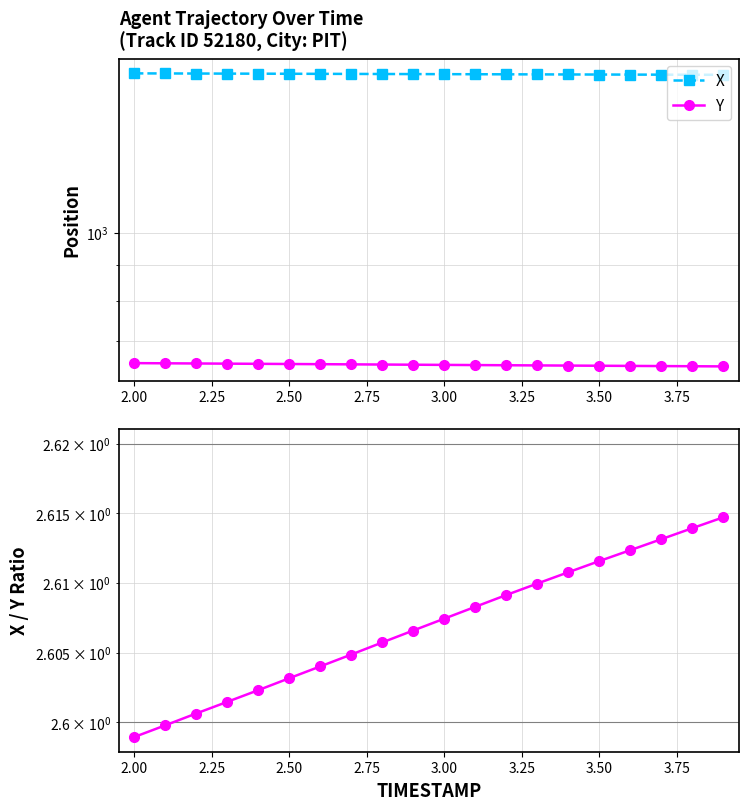

What is the highest value of the Y series?

651.4